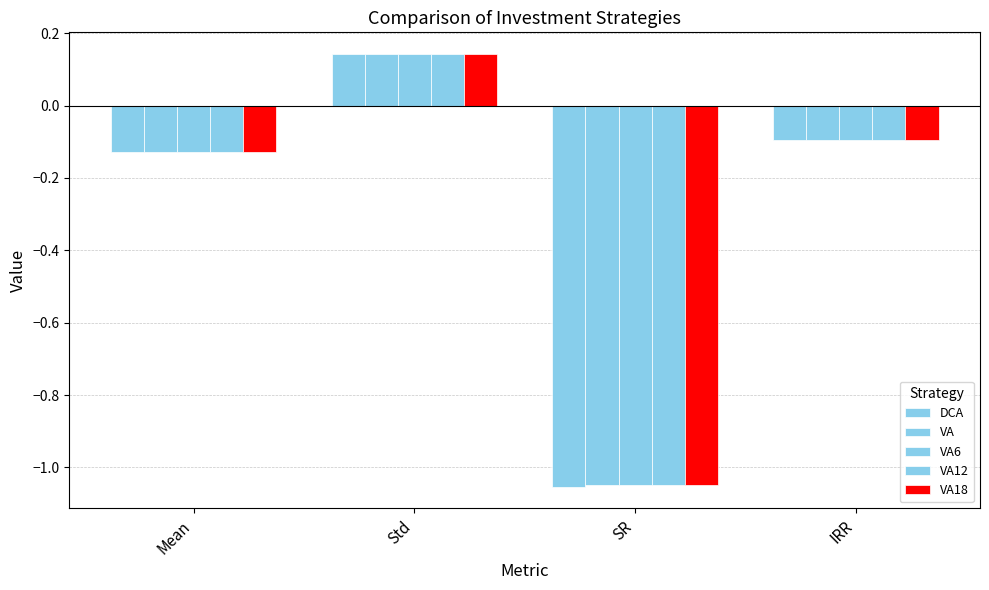

How many positive values does the VA18 series have?

1